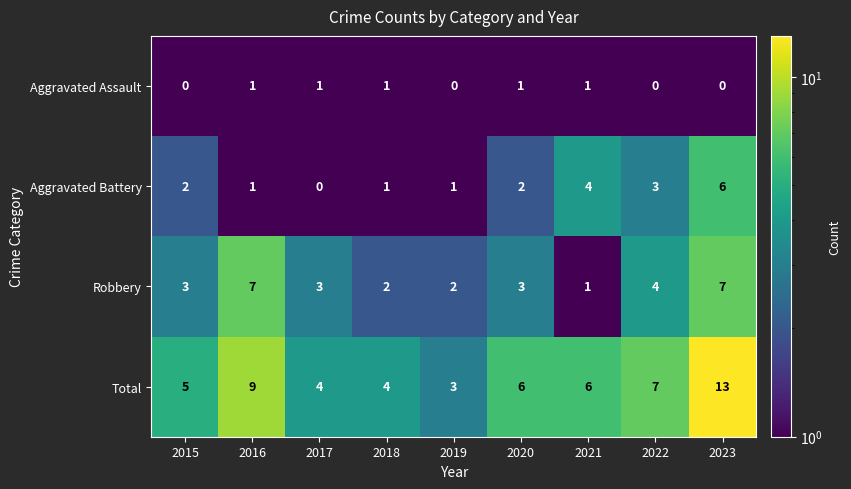

How many data points in Total are less than 6?

4